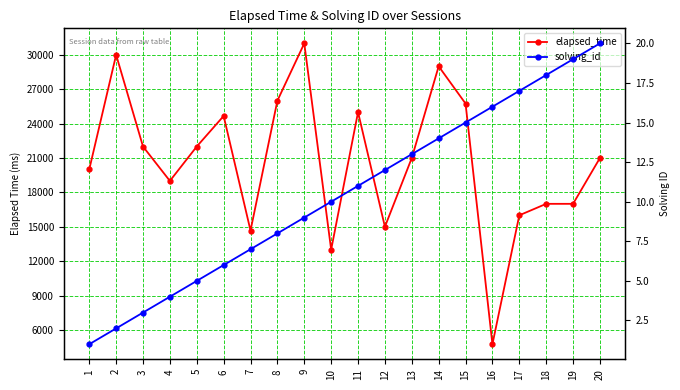

True or false: solving_id has more than 2 interior local peaks.

False